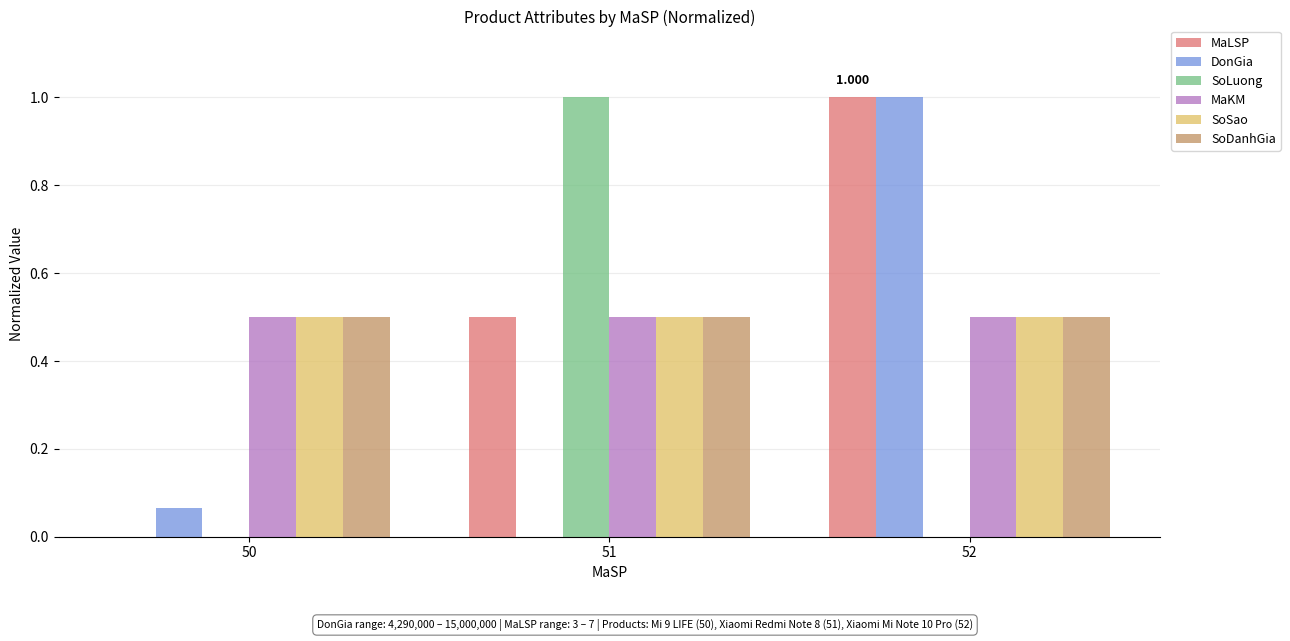

How many series are shown in this chart?

6